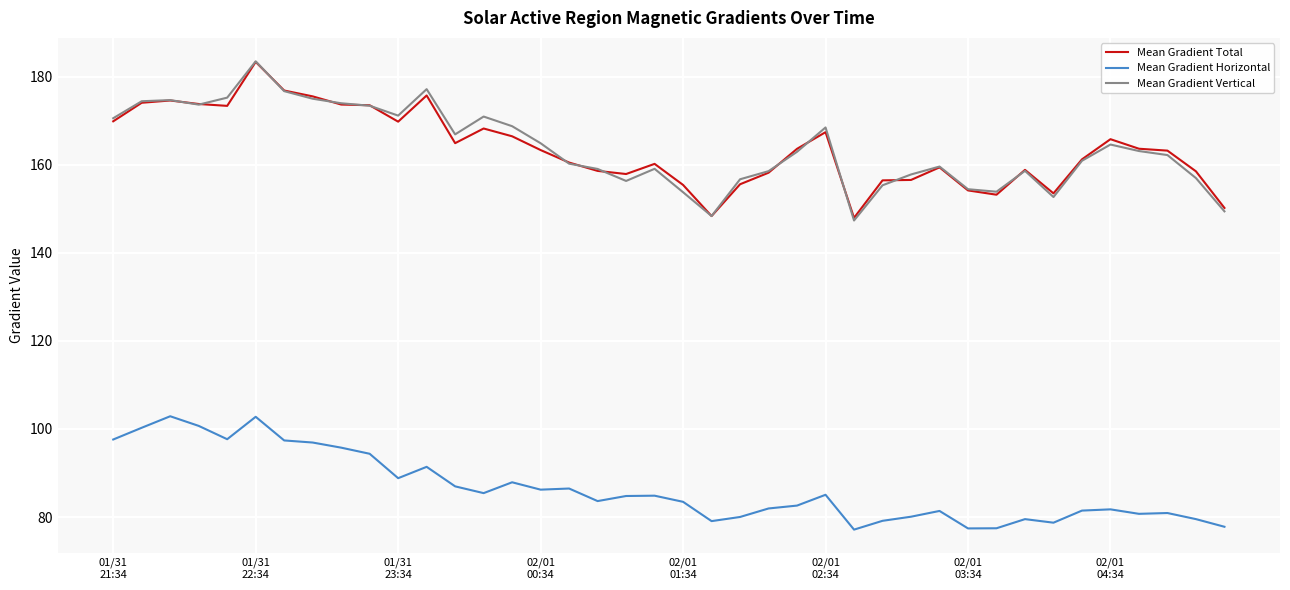

What is the maximum value shown in the chart?

183.5